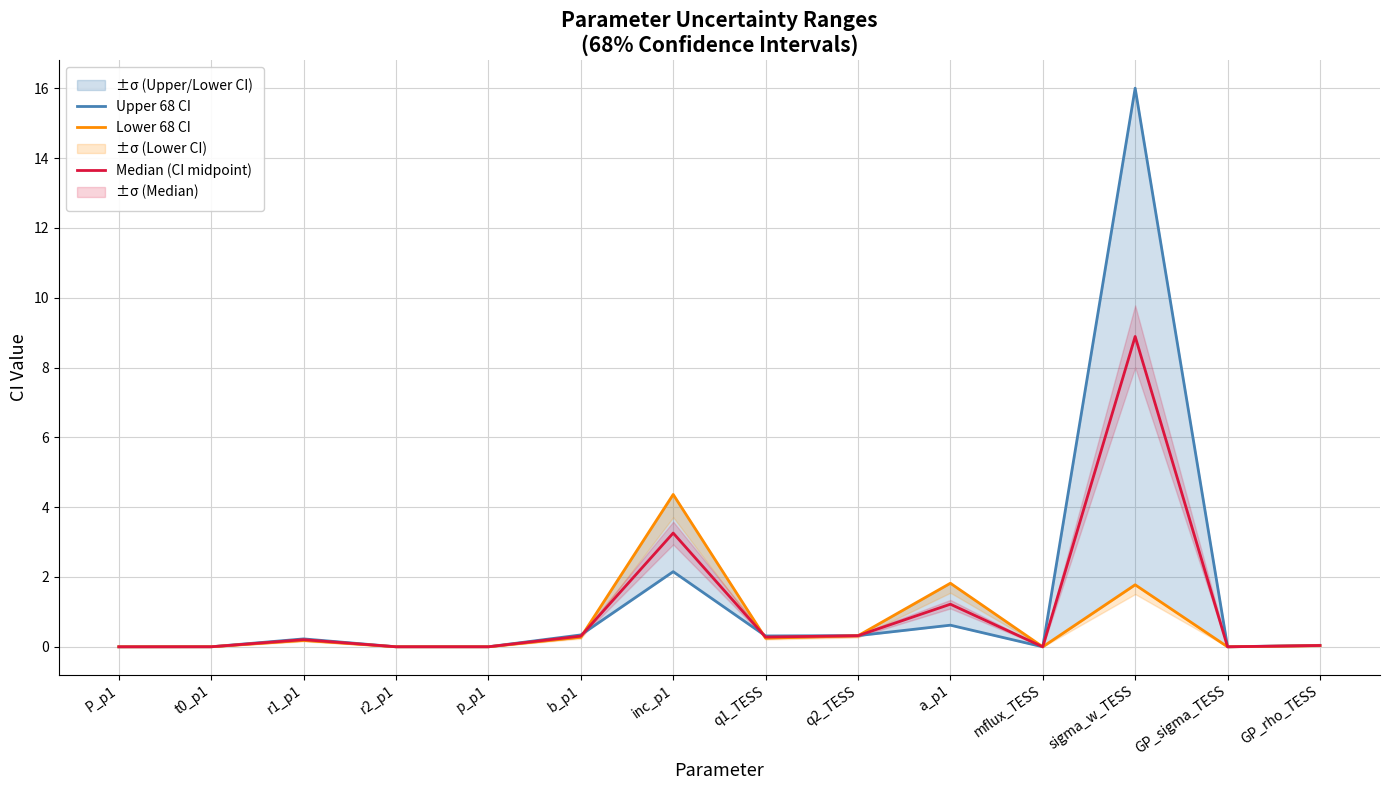

What position from the right is r1_p1?

12